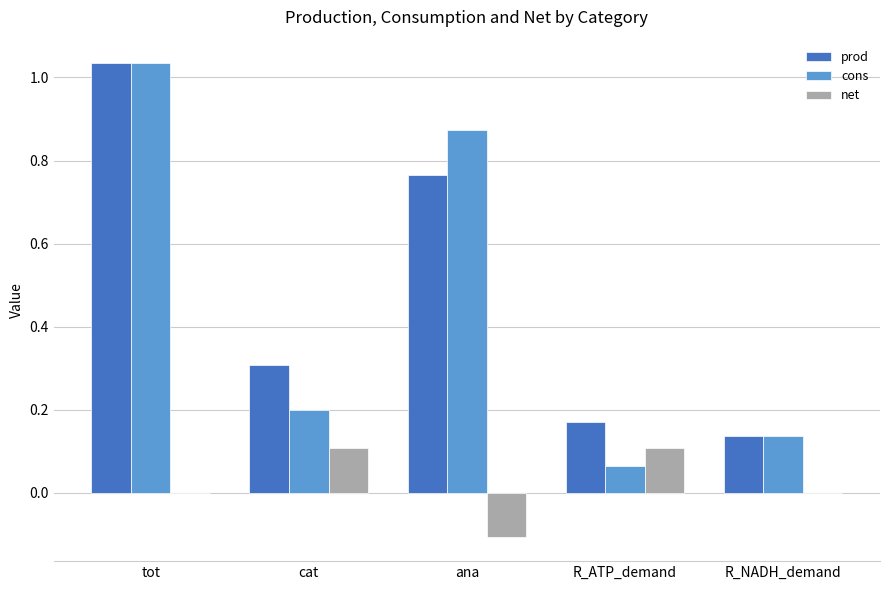

Between tot and R_ATP_demand, which series saw the biggest shift?

cons